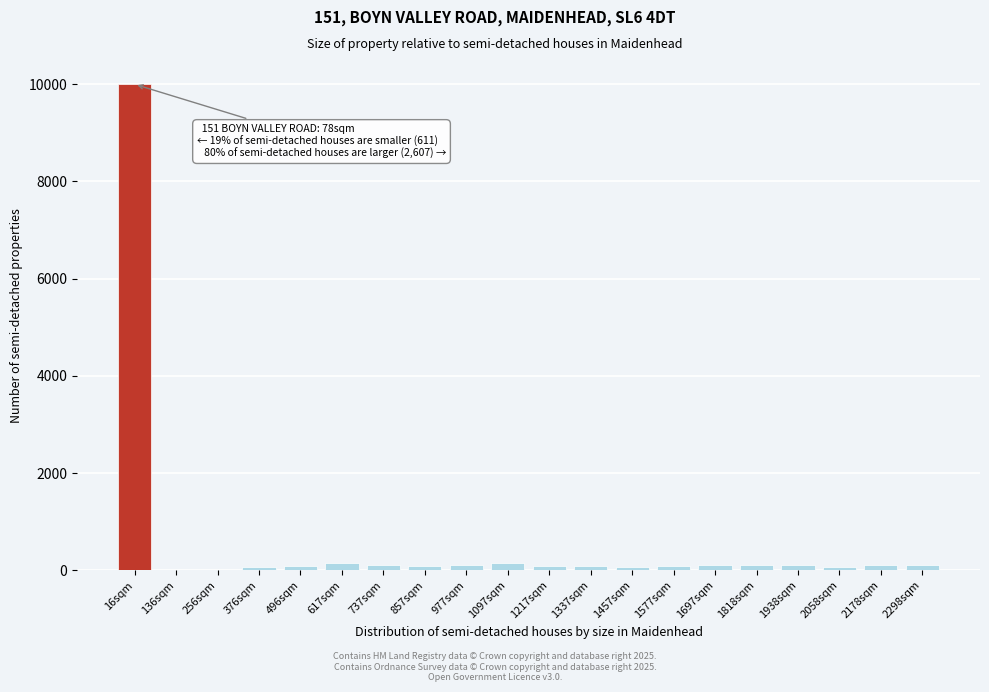

The chart shows a value of 105 at 1818sqm. True or false?

True